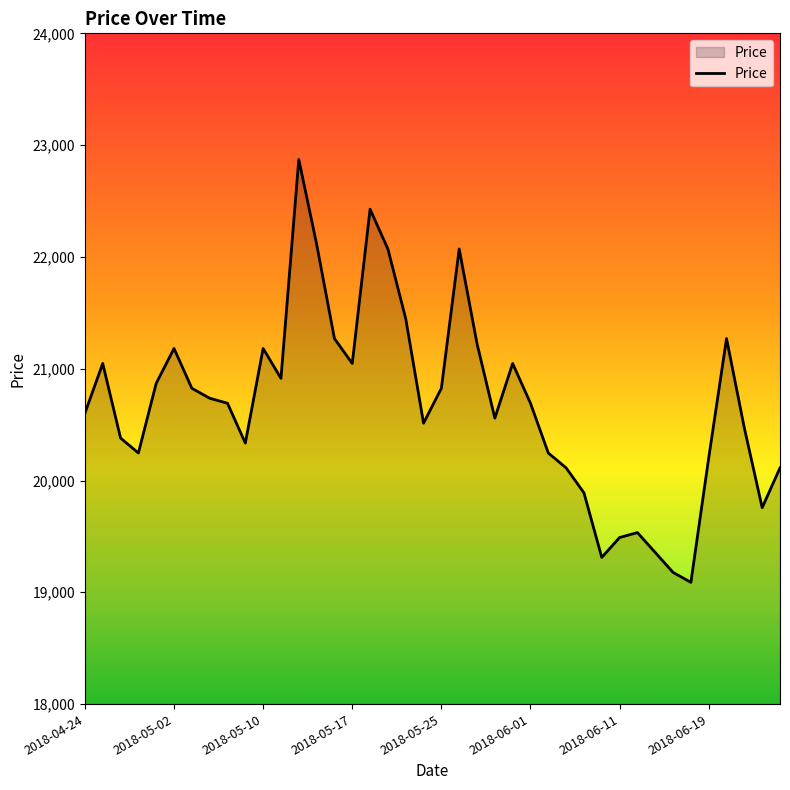

What is the average value?

20680